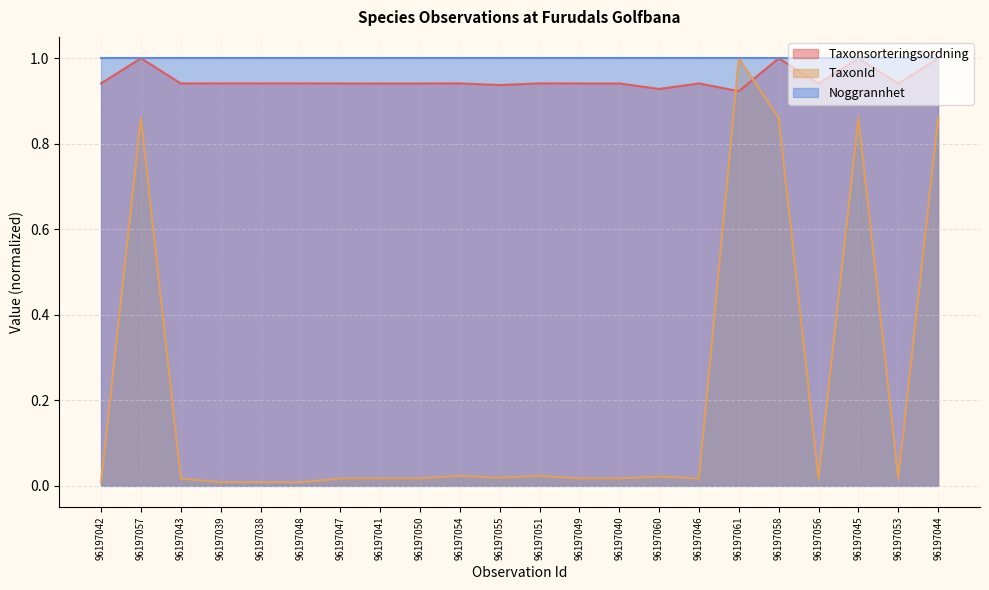

Which series has the largest range (max minus min)?

TaxonId